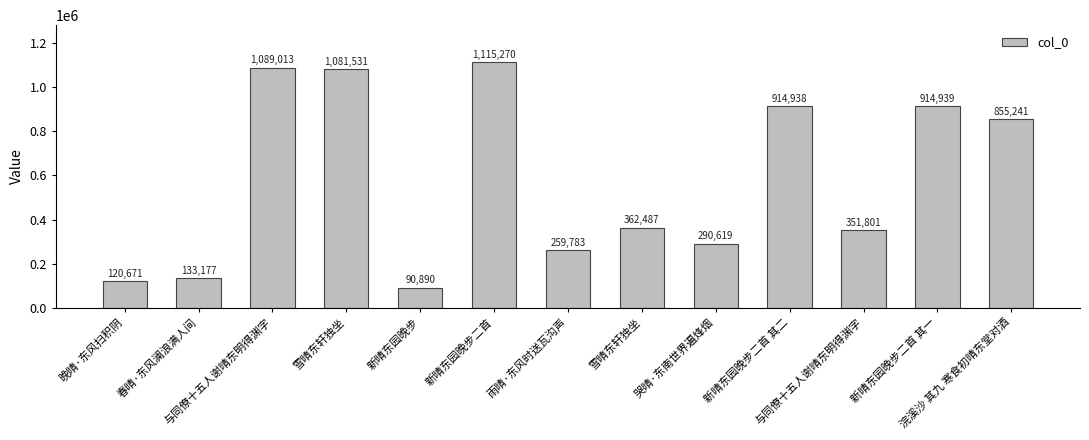

Are the bars grouped side by side (vs. stacked)?

No